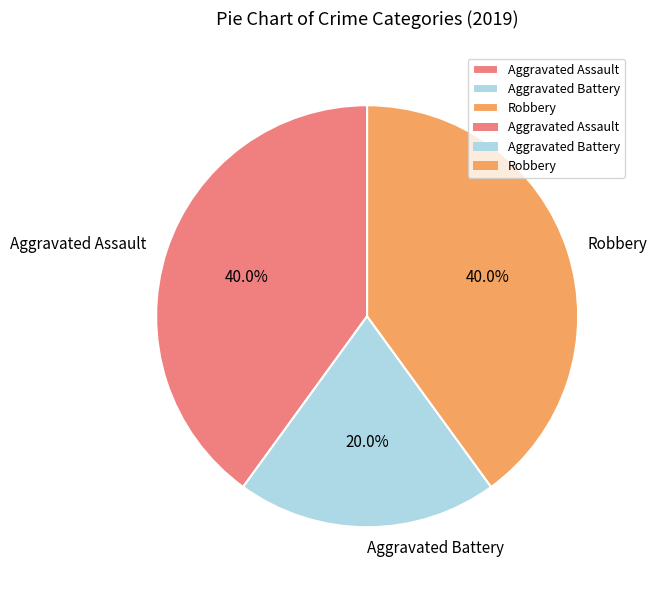

What is the smallest slice in the pie chart?

Aggravated Battery